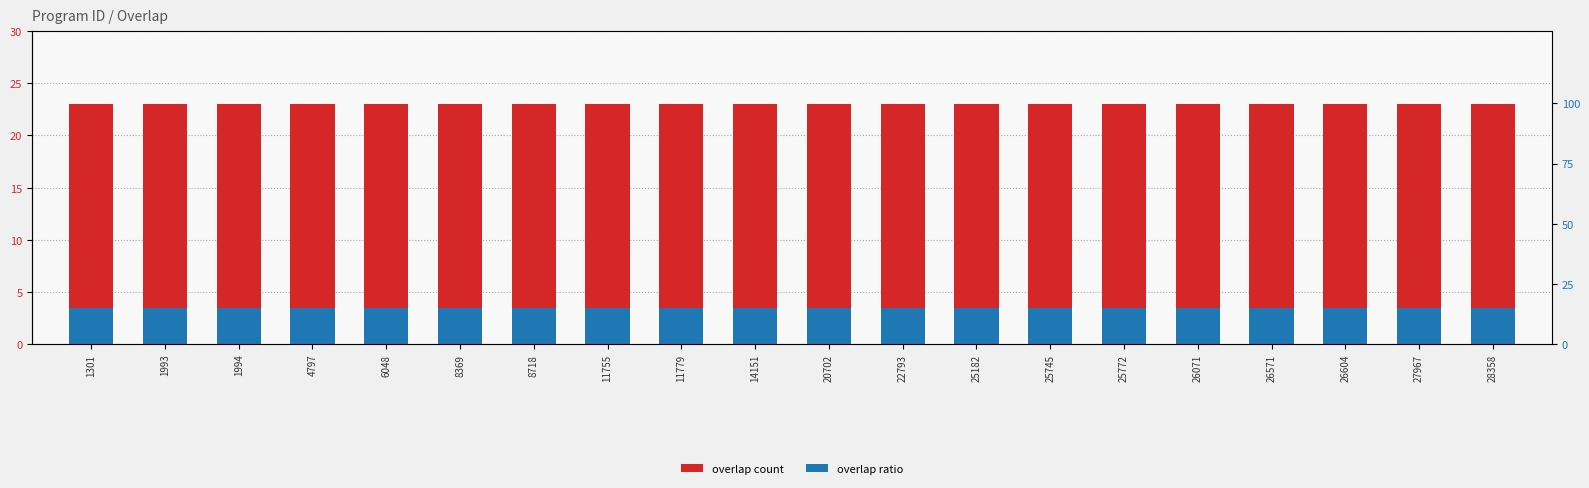

Reading left to right, list all the values displayed in this chart.

overlap count: 23.0	23.0	23.0	23.0	23.0	23.0	23.0	23.0	23.0	23.0	23.0	23.0	23.0	23.0	23.0	23.0	23.0	23.0	23.0	23.0
overlap ratio: 3.4	3.4	3.4	3.4	3.4	3.4	3.4	3.4	3.4	3.4	3.4	3.4	3.4	3.4	3.4	3.4	3.4	3.4	3.4	3.4